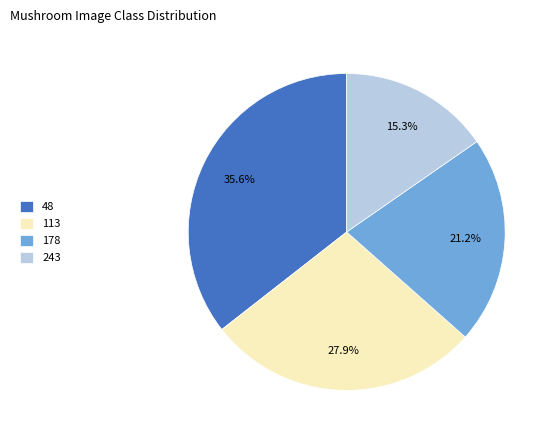

Which has a higher value, 113 or 48?

48